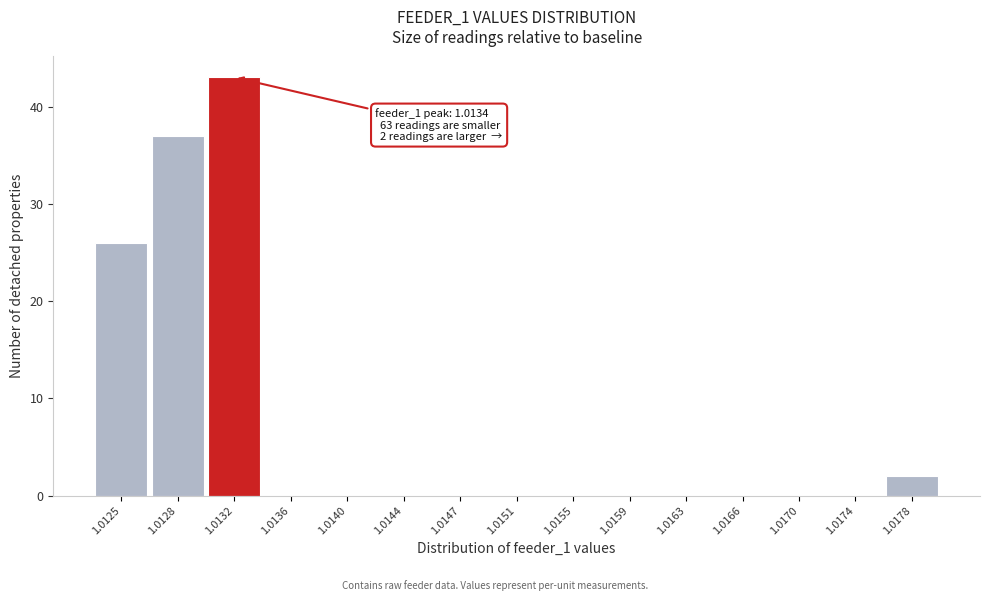

Reading left to right, what are all the values shown in this chart?

1.0125=26	1.0128=37	1.0132=43	1.0136=0	1.0140=0	1.0144=0	1.0147=0	1.0151=0	1.0155=0	1.0159=0	1.0163=0	1.0166=0	1.0170=0	1.0174=0	1.0178=2